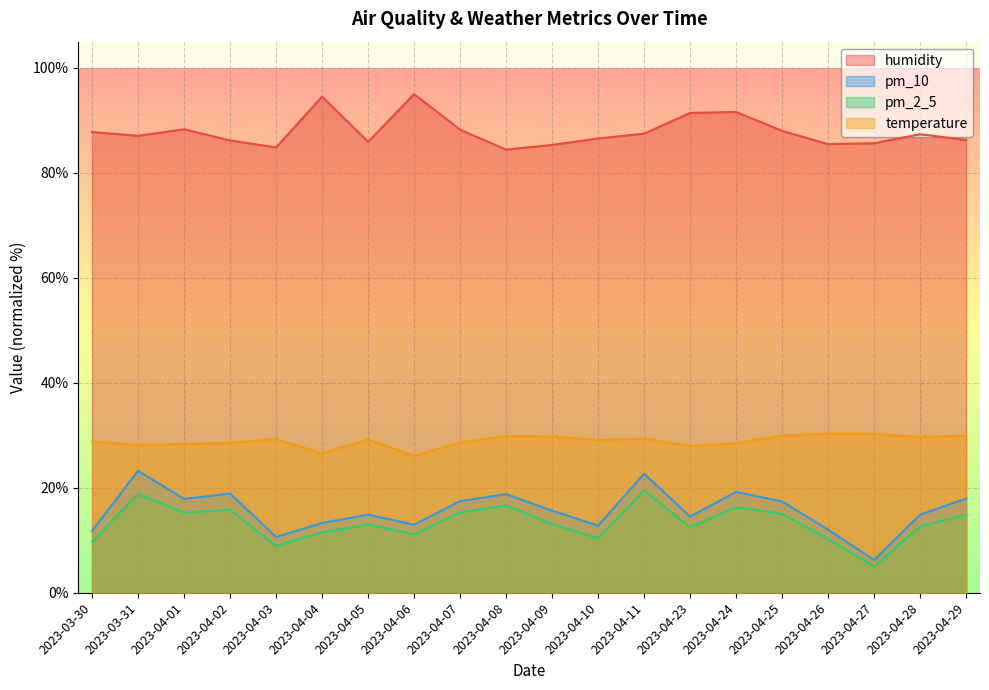

Reading right to left, what are all the values shown in this chart?

humidity: 86.3	87.4	85.7	85.5	88.0	91.6	91.4	87.5	86.6	85.3	84.4	88.2	95.0	85.9	94.5	84.9	86.2	88.3	87.1	87.8
pm_10: 17.9	14.9	6.2	12.0	17.4	19.2	14.5	22.7	12.8	15.6	18.8	17.5	13.0	14.9	13.3	10.6	18.9	17.9	23.2	11.8
pm_2_5: 14.9	12.6	5.0	10.2	15.0	16.3	12.4	19.5	10.4	13.1	16.6	15.3	11.1	13.0	11.5	8.9	15.8	15.3	18.8	9.7
temperature: 29.9	29.7	30.3	30.3	29.9	28.5	28.0	29.3	29.1	29.8	29.9	28.6	26.1	29.2	26.6	29.3	28.6	28.3	28.1	28.8